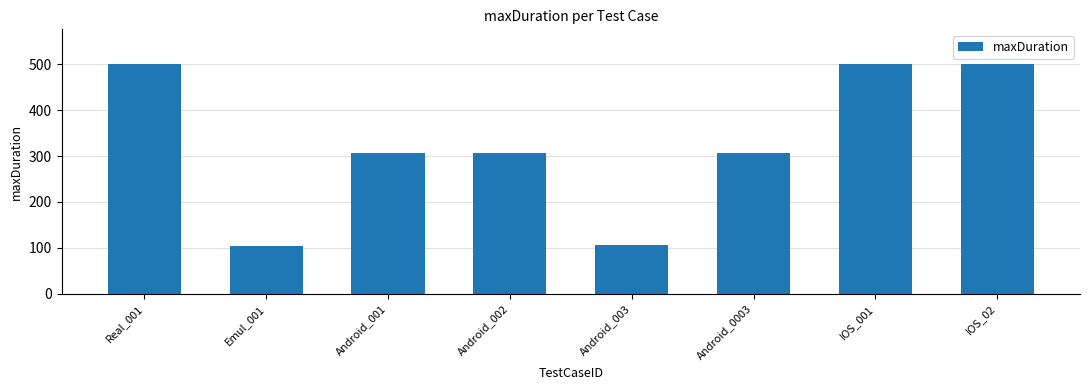

How many bars are there in total?

8